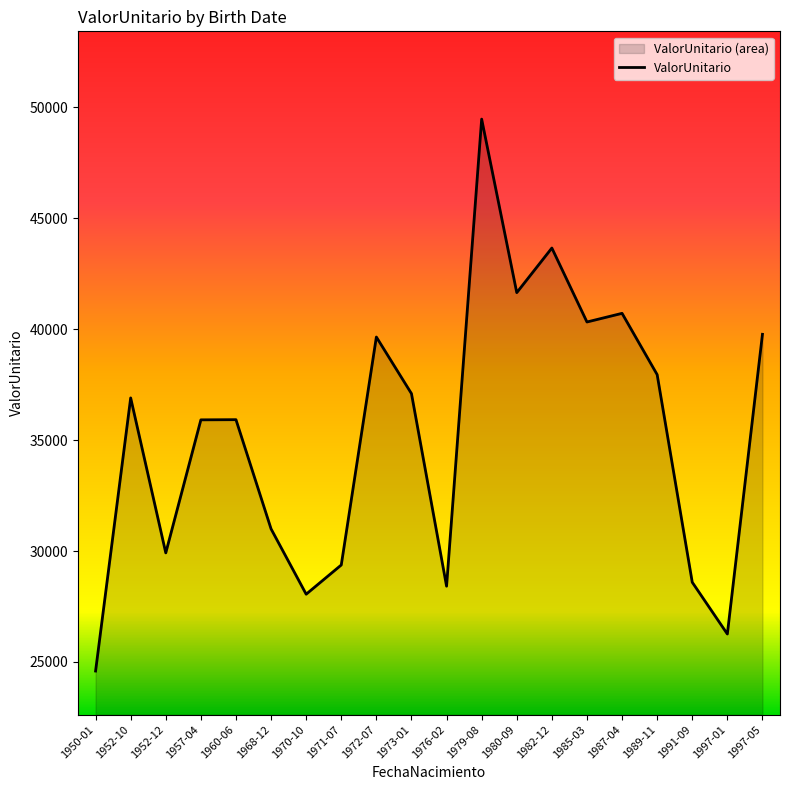

Rank the categories by value from highest to lowest.

1979-08, 1982-12, 1980-09, 1987-04, 1985-03, 1997-05, 1972-07, 1989-11, 1973-01, 1952-10, 1960-06, 1957-04, 1968-12, 1952-12, 1971-07, 1991-09, 1976-02, 1970-10, 1997-01, 1950-01